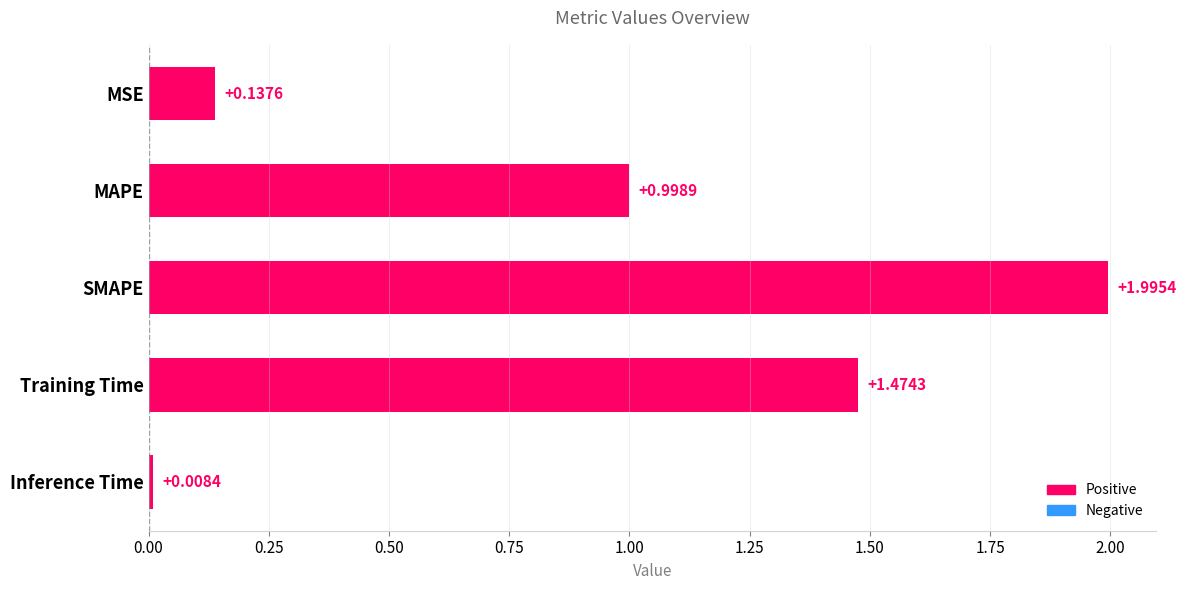

How many bars are there in total?

5